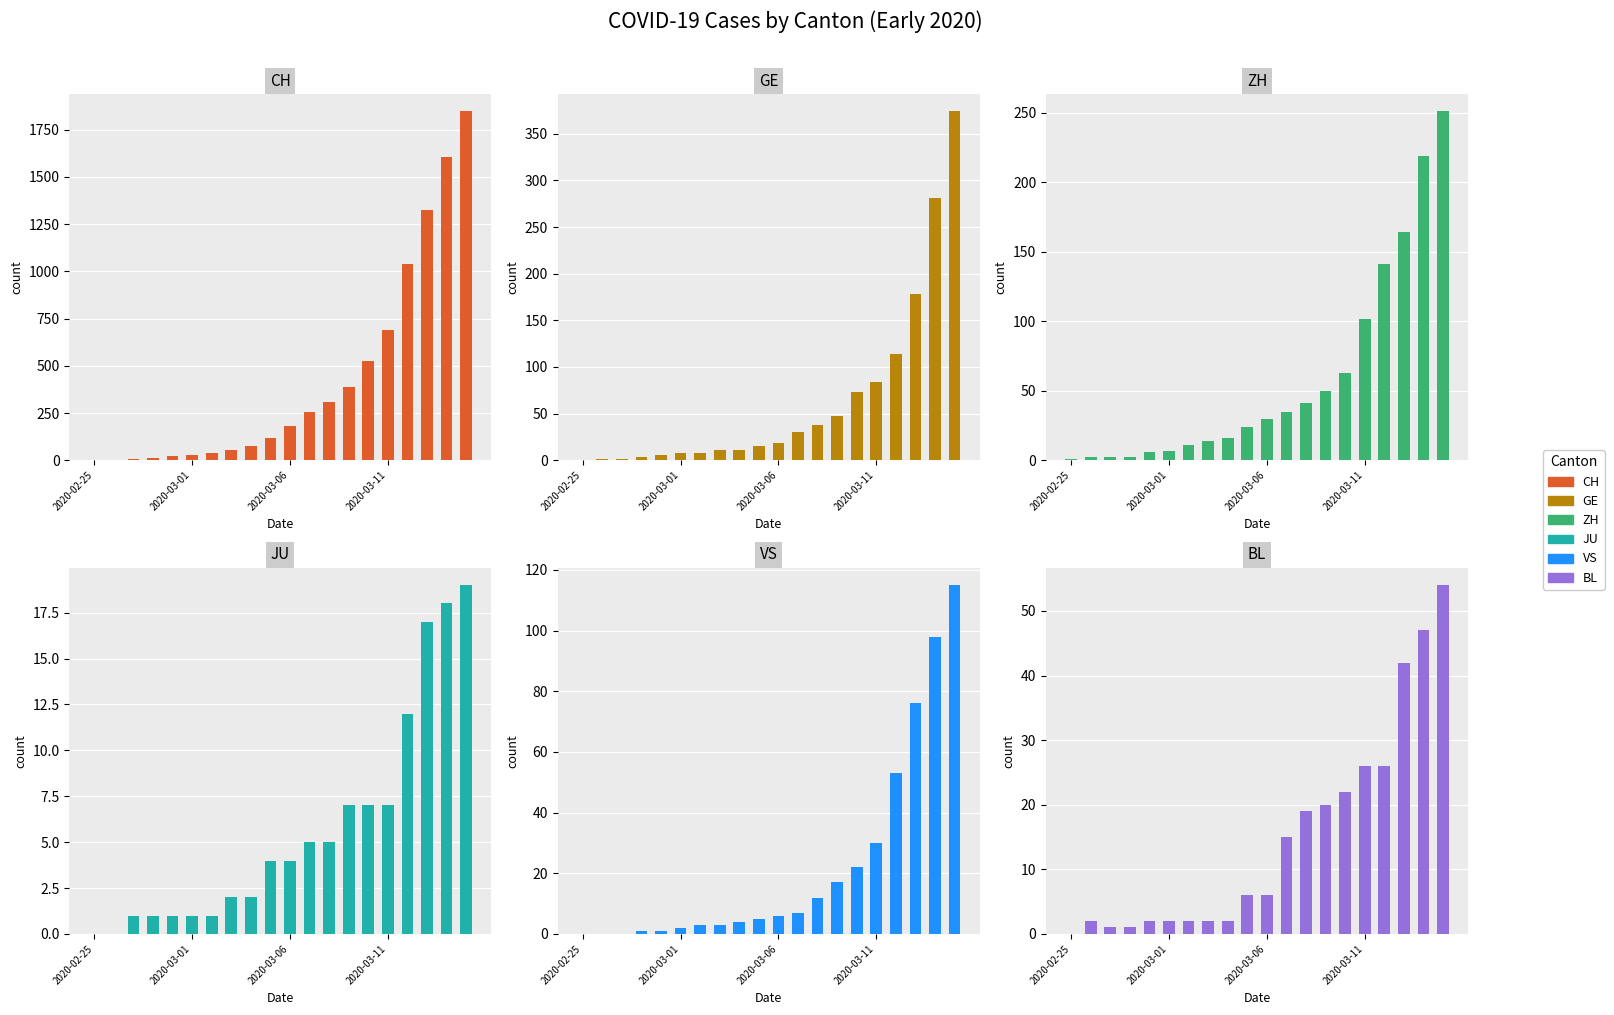

At which label does GE reach its minimum?

2020-02-25